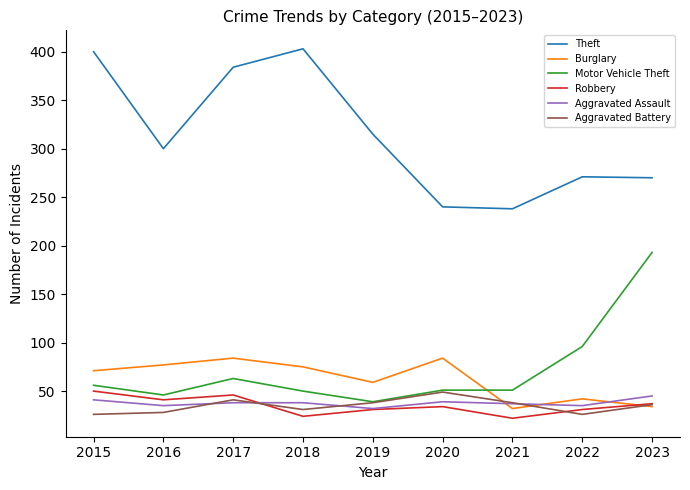

True or false: Motor Vehicle Theft and Theft intersect in this chart.

False